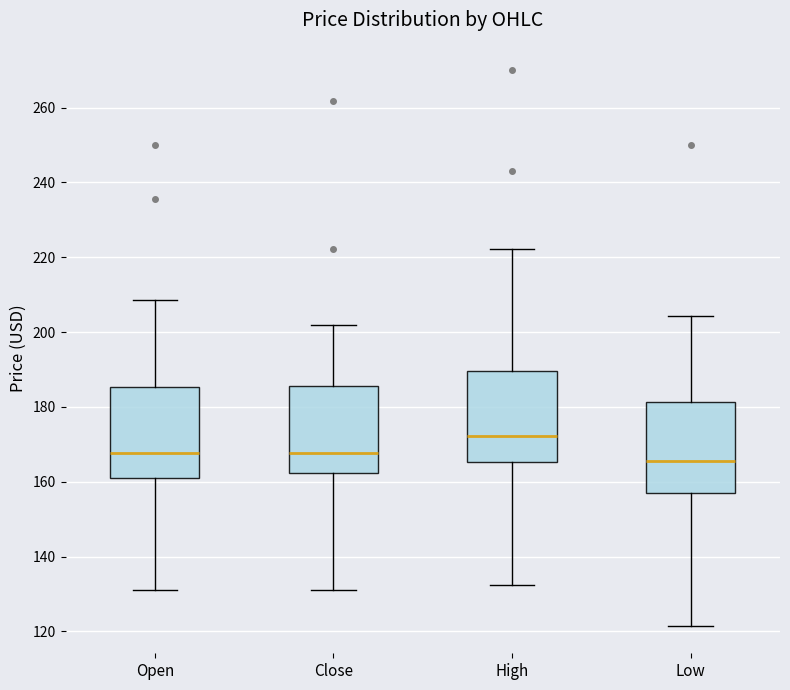

Where does the median line of the box for Open sit on the y-axis? The values are not printed on the chart, so give them approximately, as read against the axis.

168